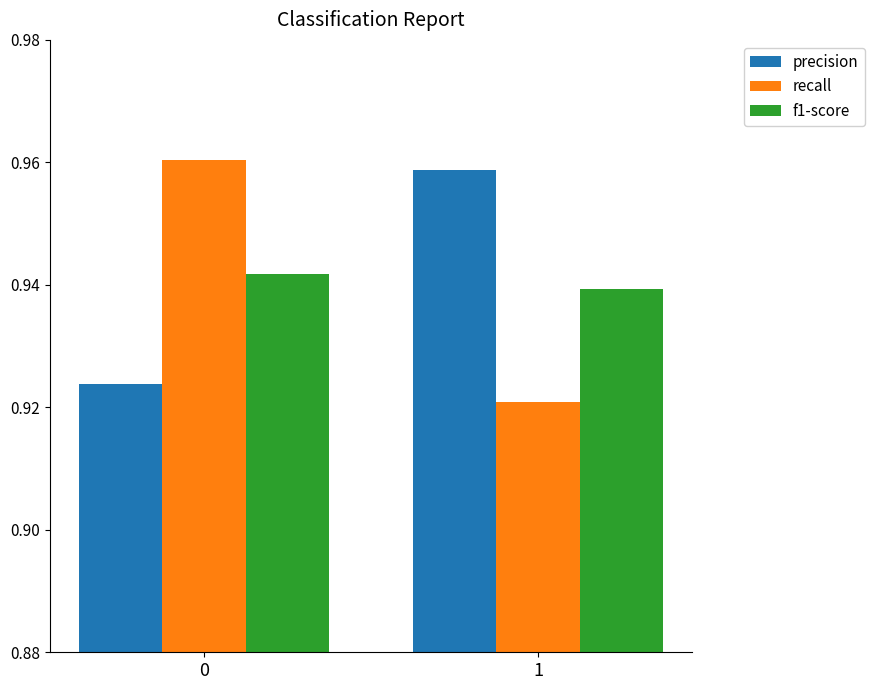

What are all the series names shown in the legend?

precision, recall, f1-score